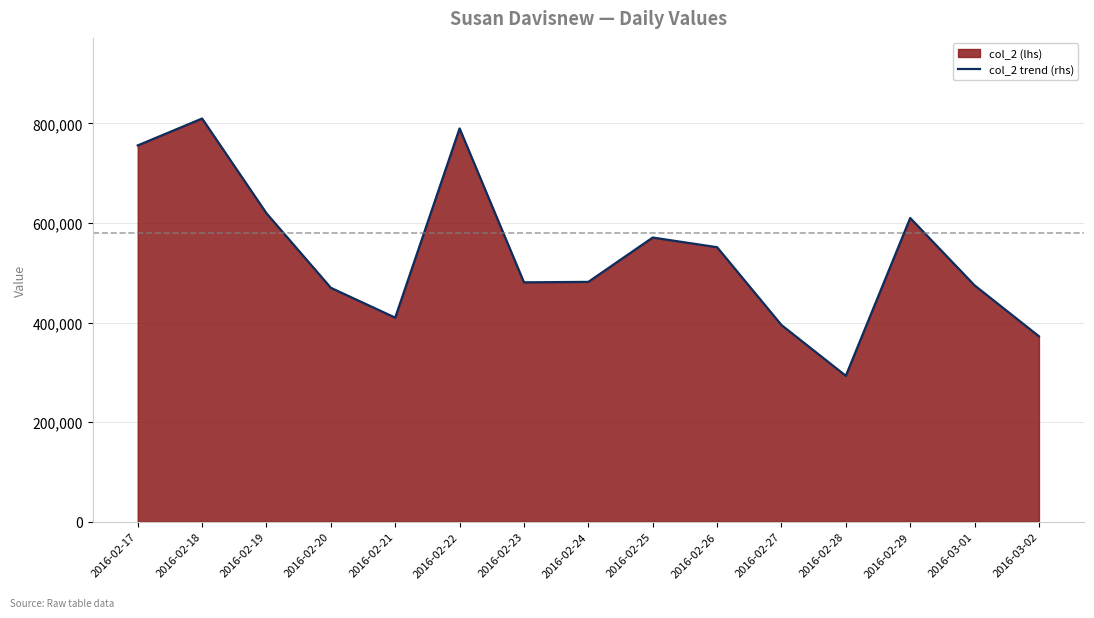

What position from the left is 2016-02-28?

12